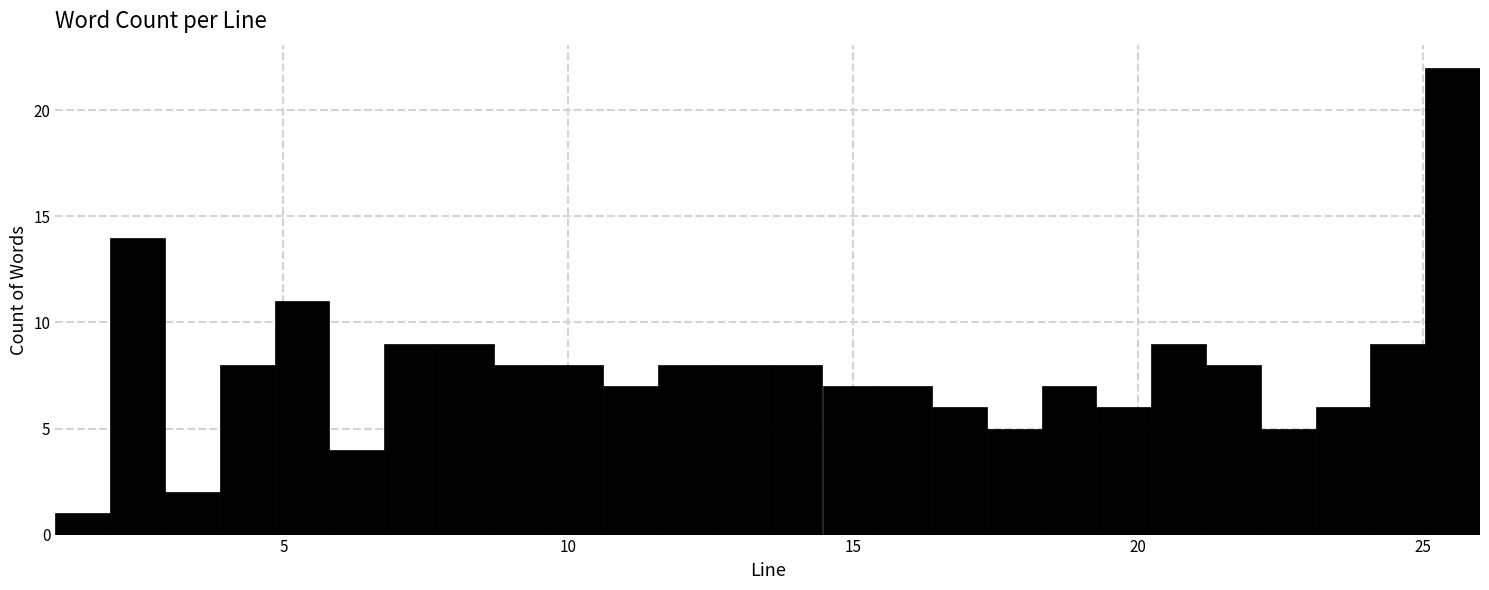

Around what value on the x-axis is the tallest bar? Give the approximate position of its centre, as read against the axis.

25.5